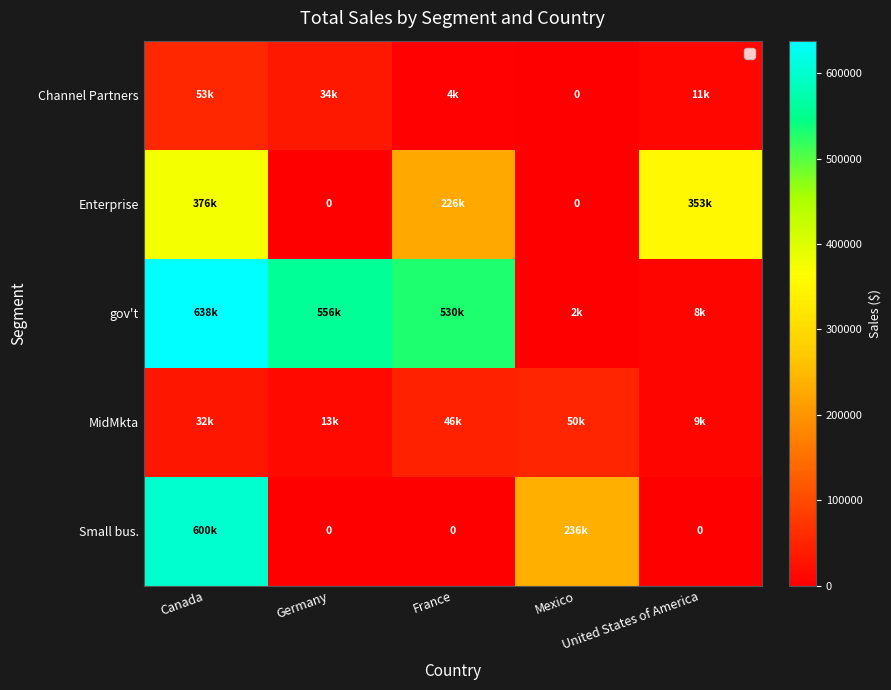

The value of gov't at France is 529550.0. True or false?

True